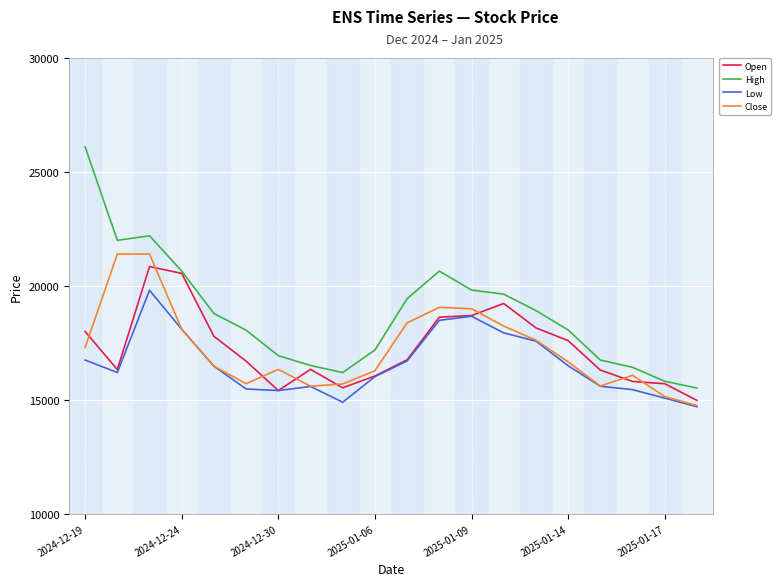

Which series has the largest total across all categories?

High